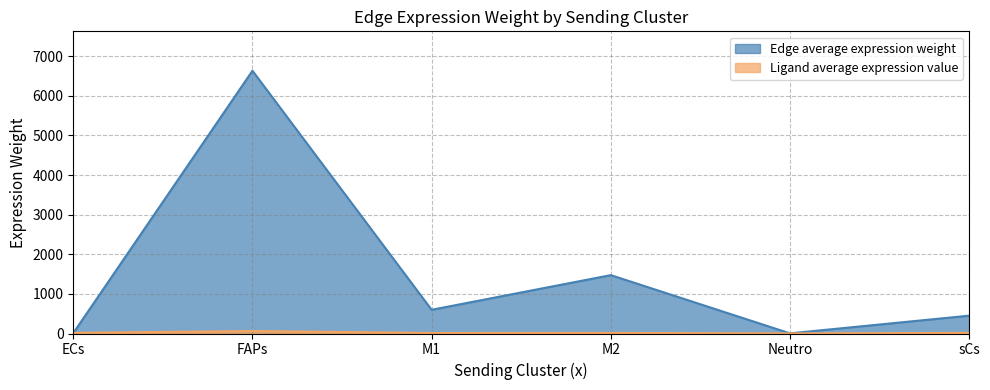

Reading left to right, transcribe all the data shown in this chart.

Edge average expression weight: ECs=10.5	FAPs=6634.3	M1=598.8	M2=1473.8	Neutro=3.9	sCs=450.1
Ligand average expression value: ECs=15.5	FAPs=62.9	M1=12.5	M2=14.3	Neutro=2.4	sCs=15.1